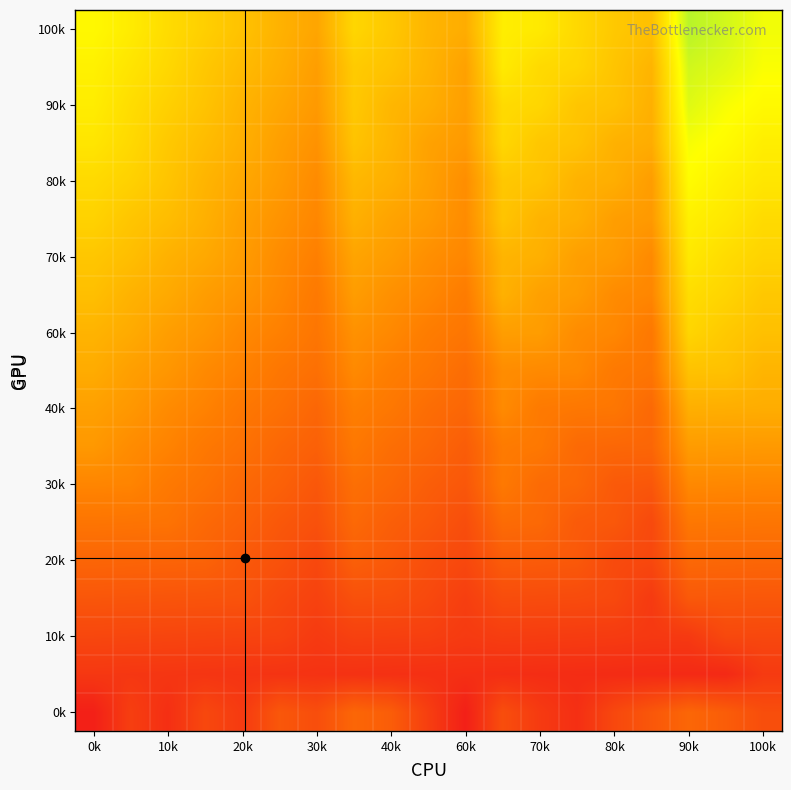

At which category does the chart reach its minimum across all series?

0k